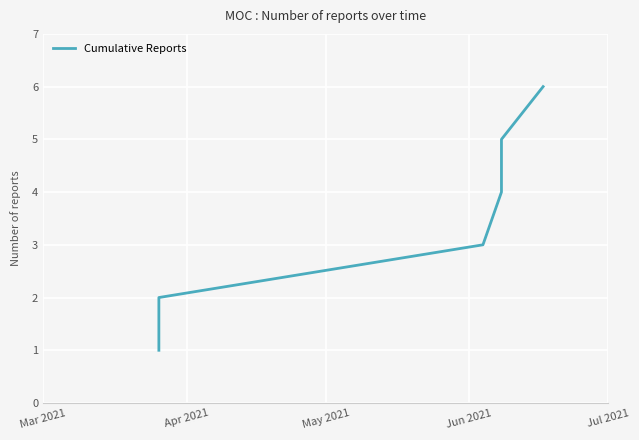

True or false: the data shows 1 at Mar 2021.

True